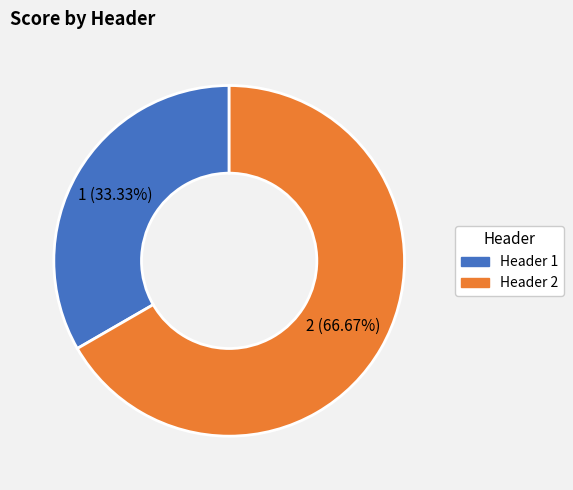

To the nearest percent, what is the combined percentage of Header 1 and Header 2?

100%